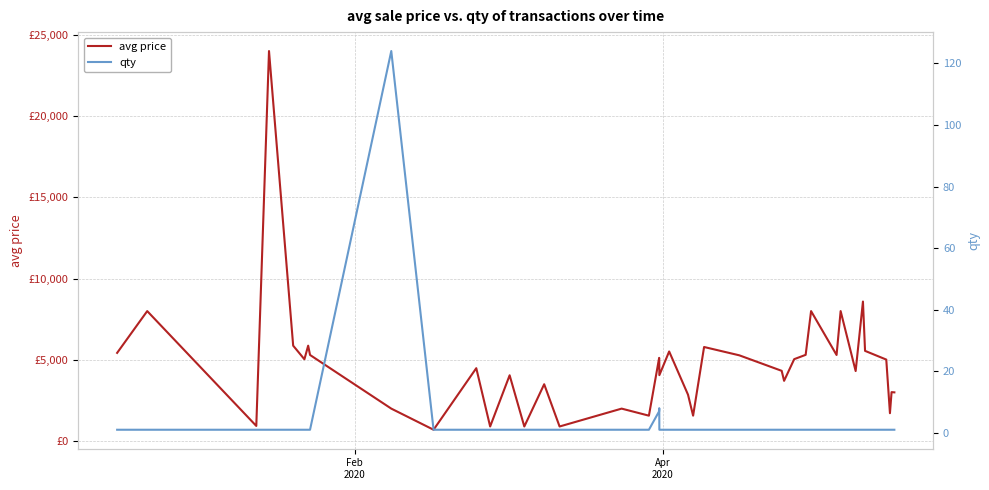

Reading left to right, transcribe all the data shown in this chart.

avg price: 5429	8000	934	24000	5873	5036	5873	5301	2000	700	4488	900	4051	900	3500	900	2000	1566	5122	4989	4058	5516	2856	1566	5791	5279	4325	3709	5043	5308	8000	5300	8000	4310	8588	5553	5017	1718	3014	3000
qty: 1	1	1	1	1	1	1	1	124	1	1	1	1	1	1	1	1	1	7	8	1	1	1	1	1	1	1	1	1	1	1	1	1	1	1	1	1	1	1	1